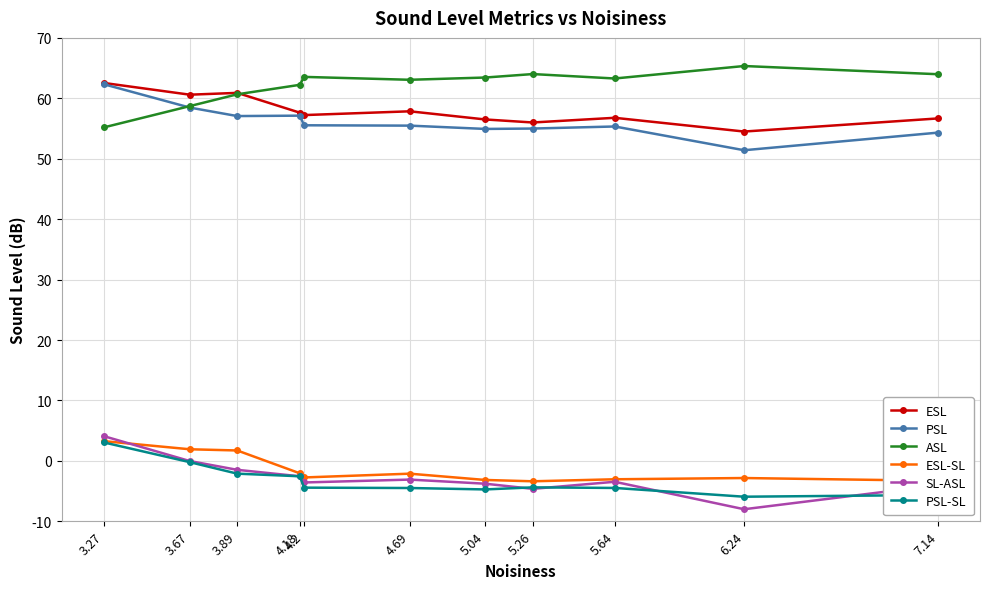

List the series in order of their peak value, highest first.

ASL, ESL, PSL, SL-ASL, ESL-SL, PSL-SL